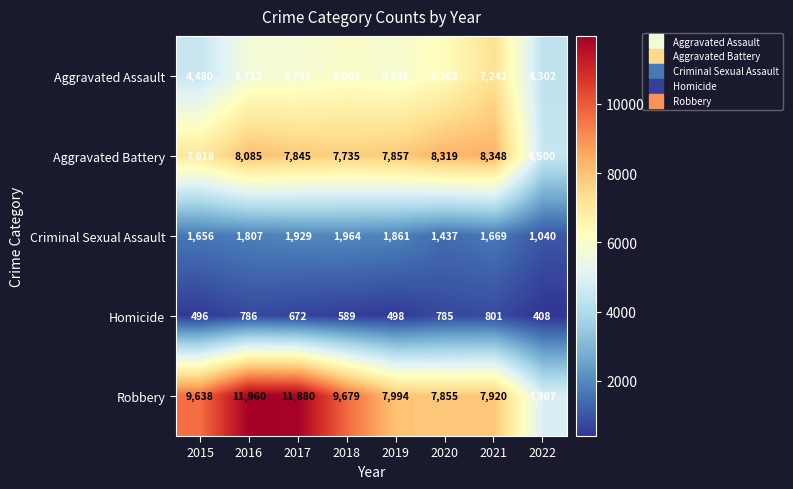

True or false: Aggravated Assault has a value of 982 at 2022.

False